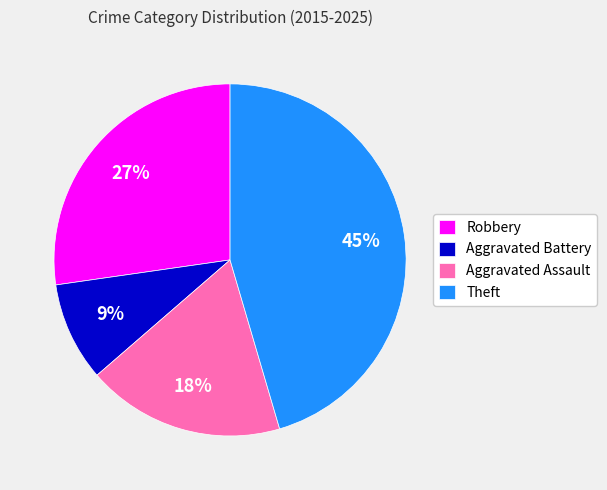

Combined, do Robbery and Aggravated Assault account for over 50%?

No